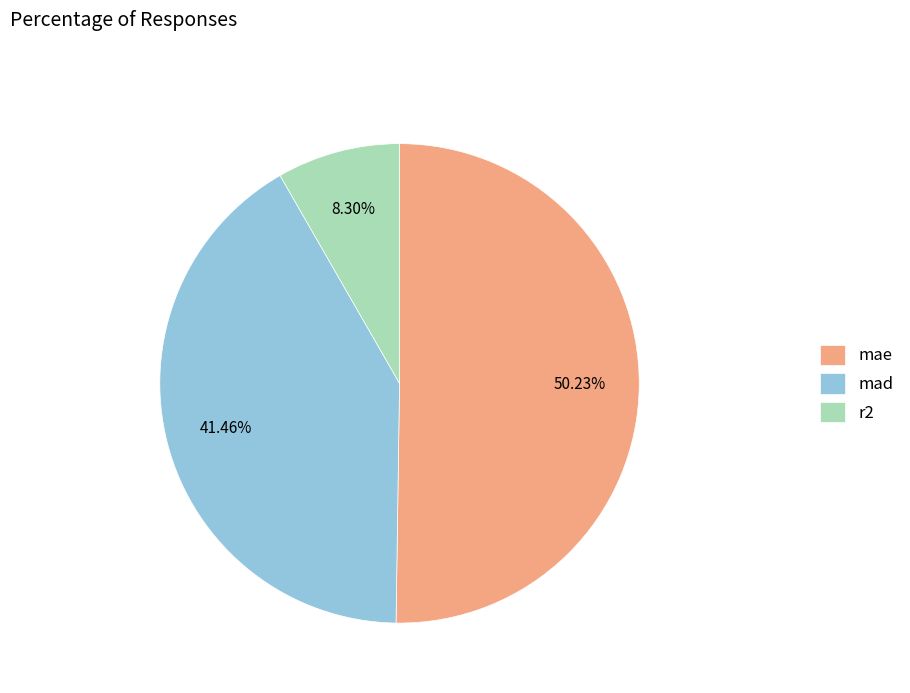

Between mad and mae, which is larger?

mae